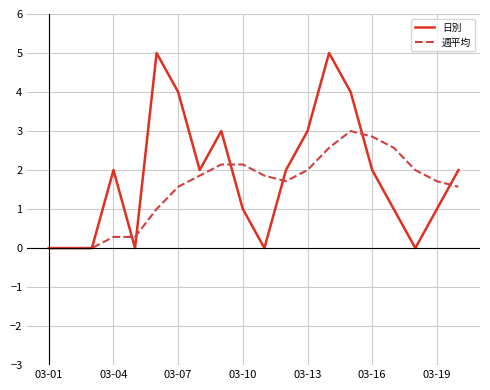

Which series has the widest spread of values?

日別